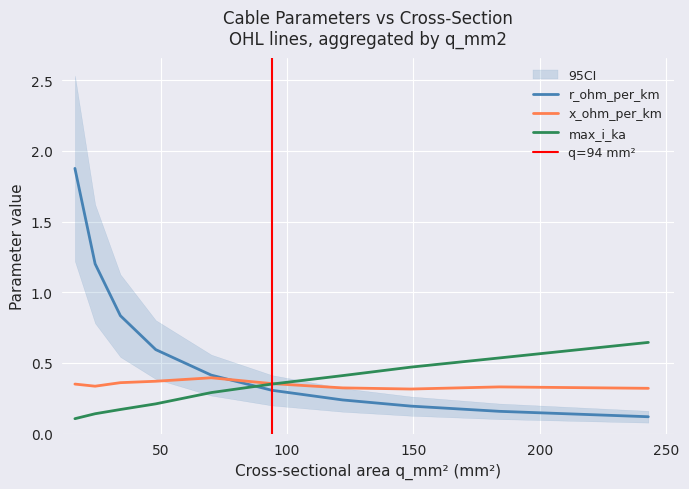

After their last crossing, which series has the higher values: r_ohm_per_km or max_i_ka?

max_i_ka